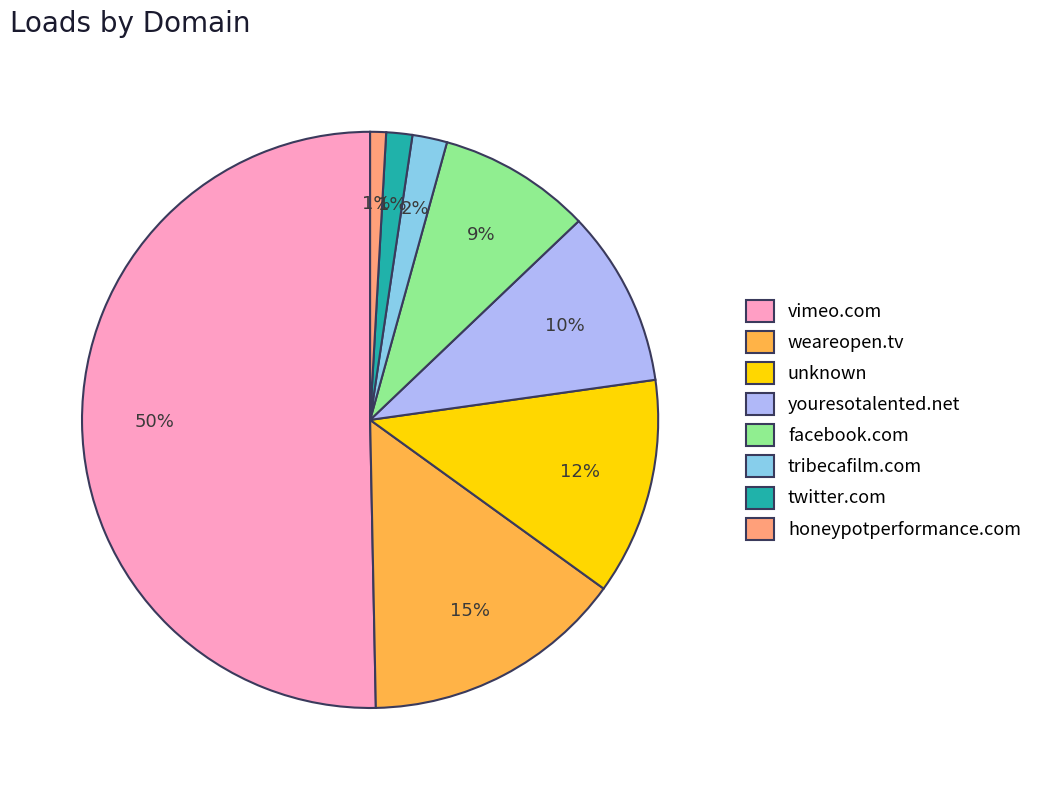

How many segments does this pie chart have?

8